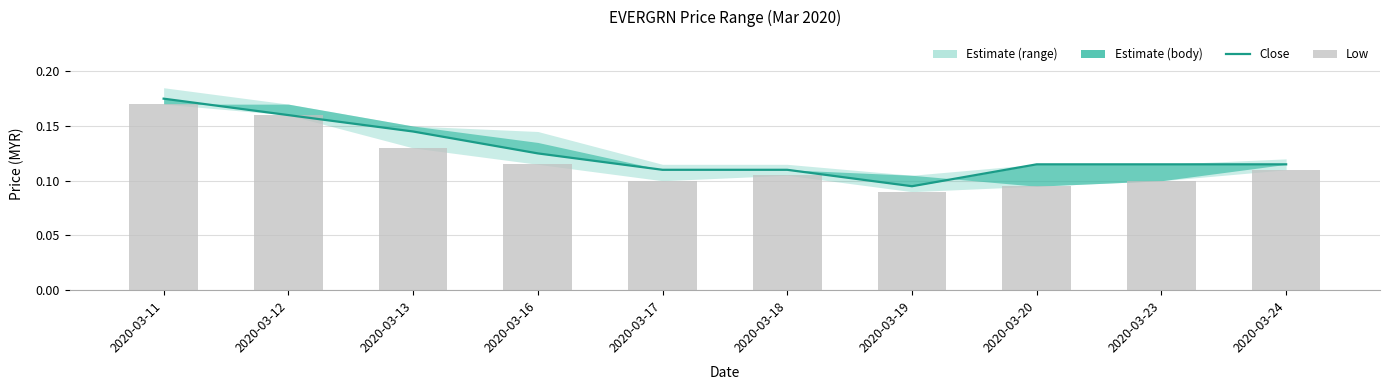

Which series changed the most between 2020-03-16 and 2020-03-24?

Close